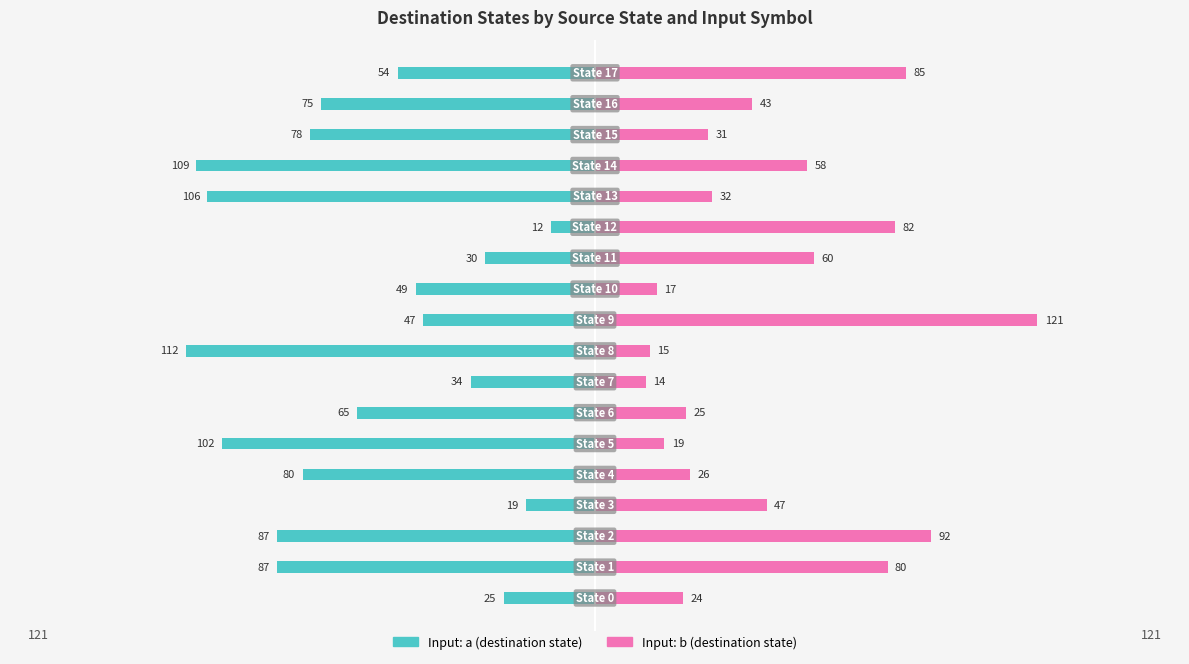

Which label corresponds to the largest value in the chart?

9